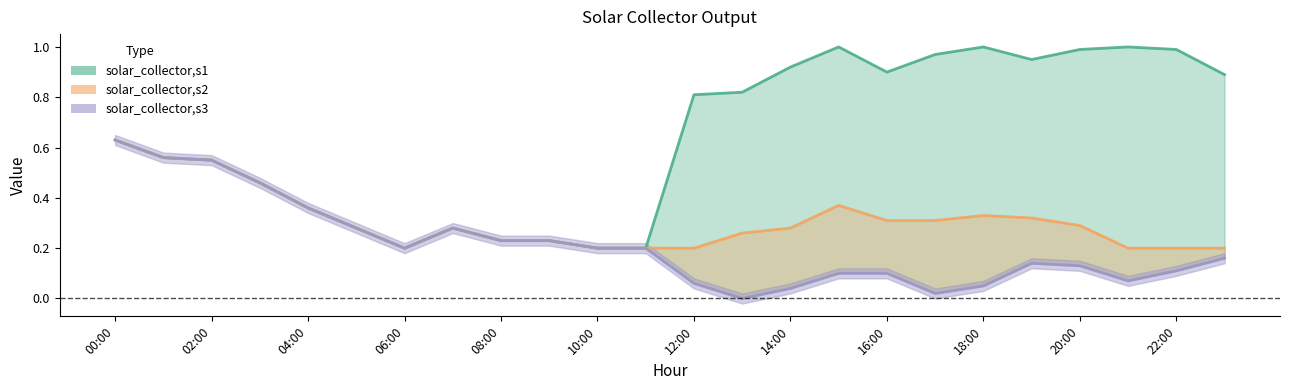

The value of solar_collector,s1 at 15 is 1.0. True or false?

True